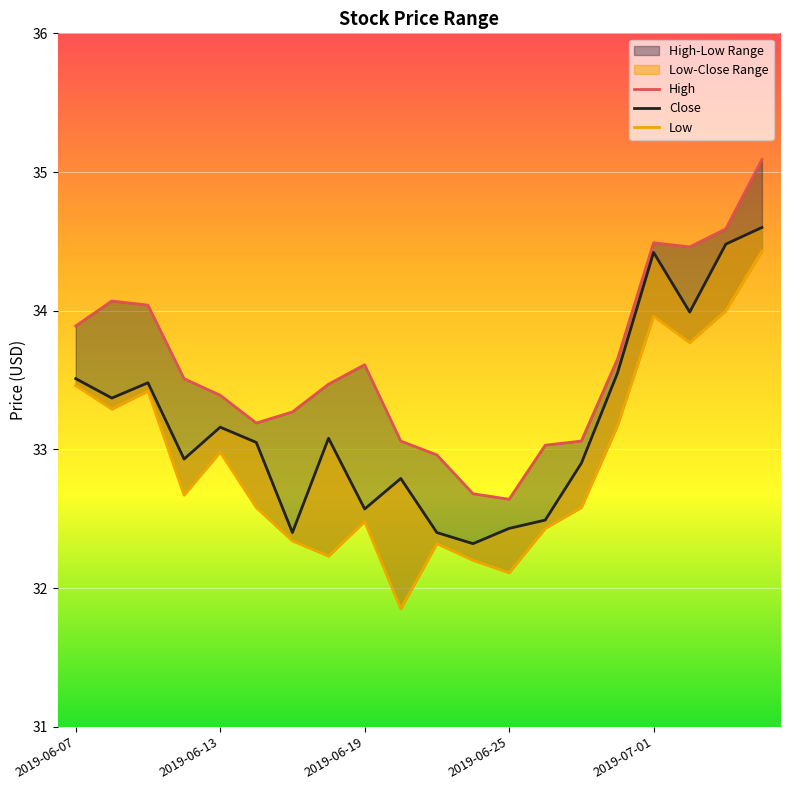

The Close series shows 34.6 at 19. True or false?

True